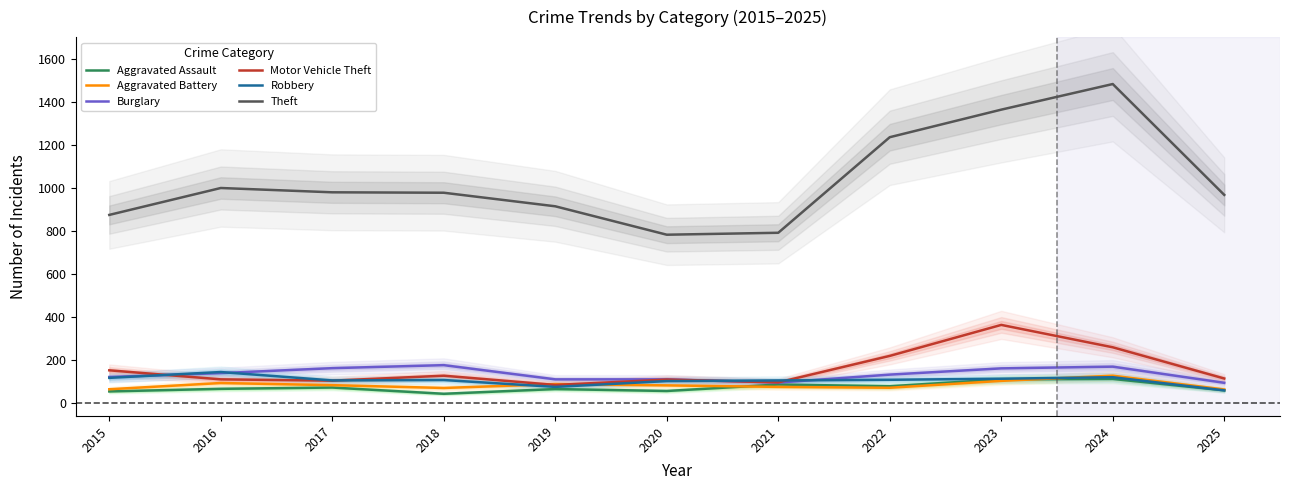

What are all the series names shown in the legend?

Aggravated Assault, Aggravated Battery, Burglary, Motor Vehicle Theft, Robbery, Theft